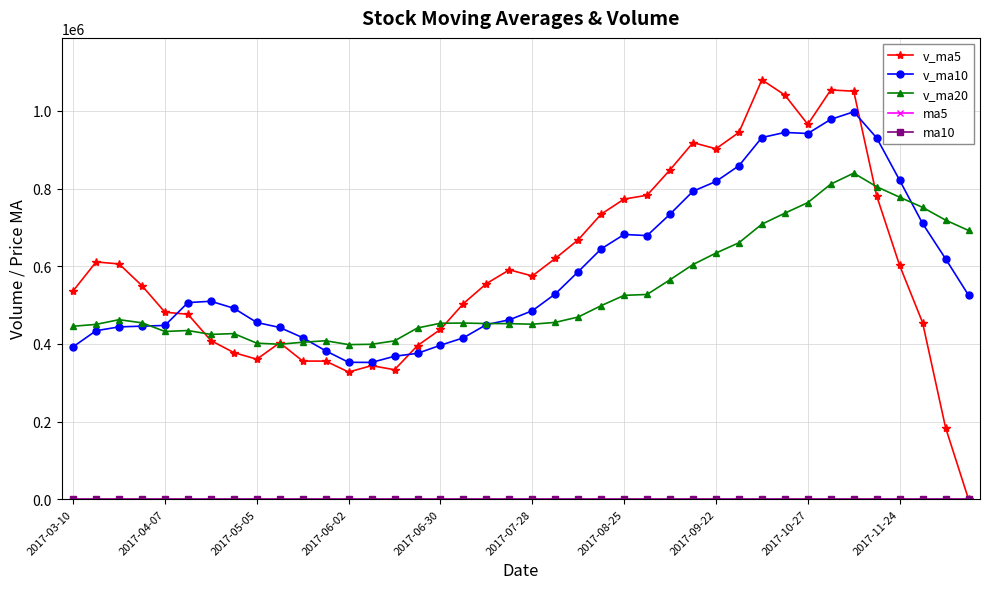

How many lines are shown in the chart?

5